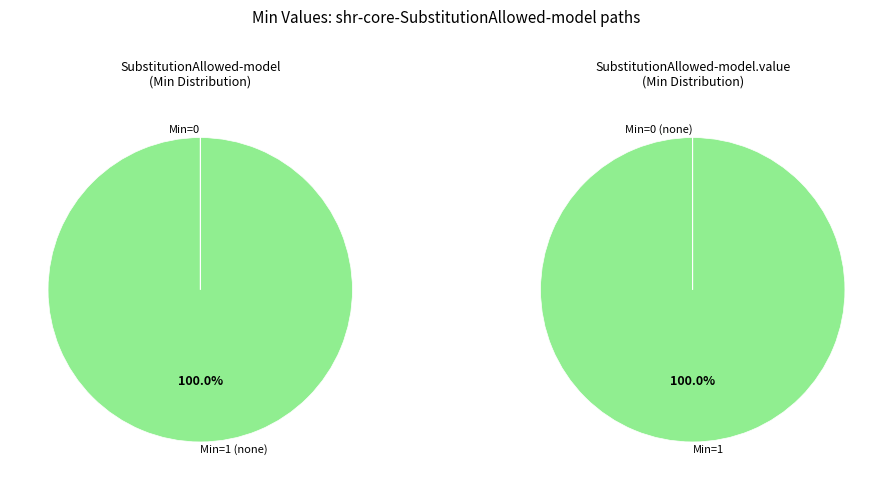

How many segments does this pie chart have?

2